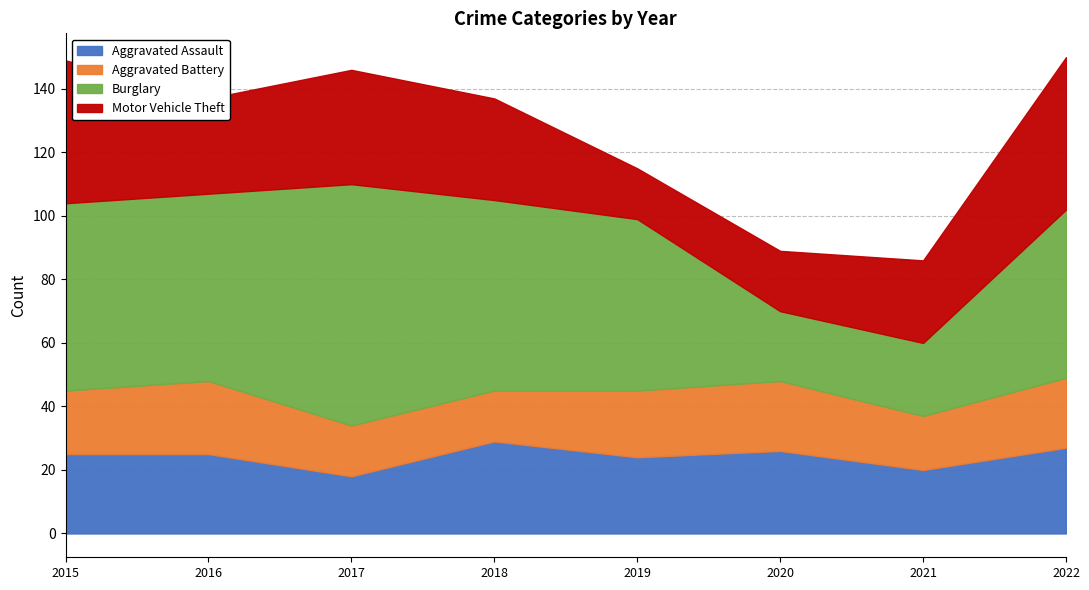

Count the number of data series in this chart.

4